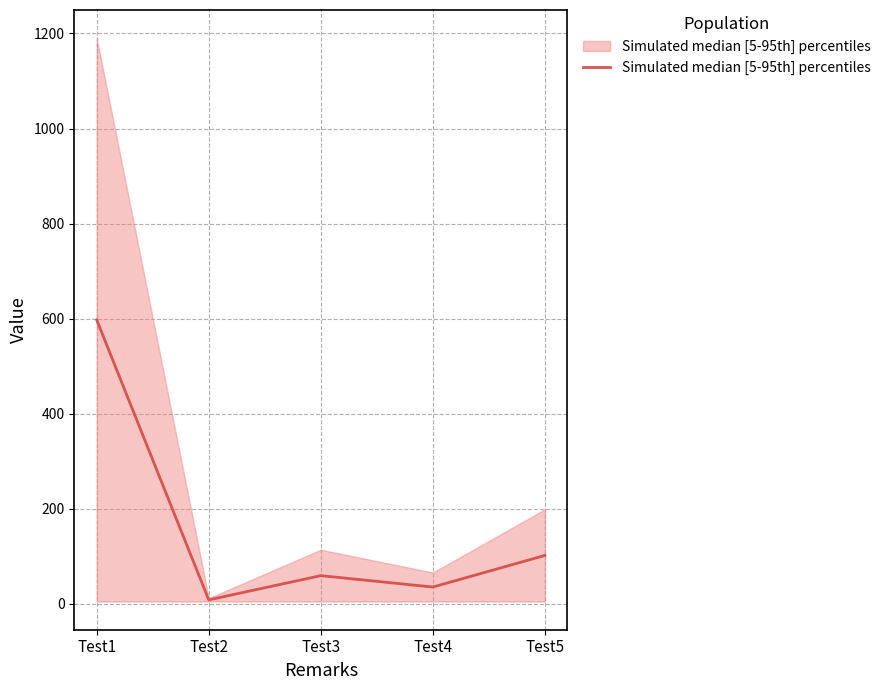

The value at Test3 is 32.5. True or false?

False